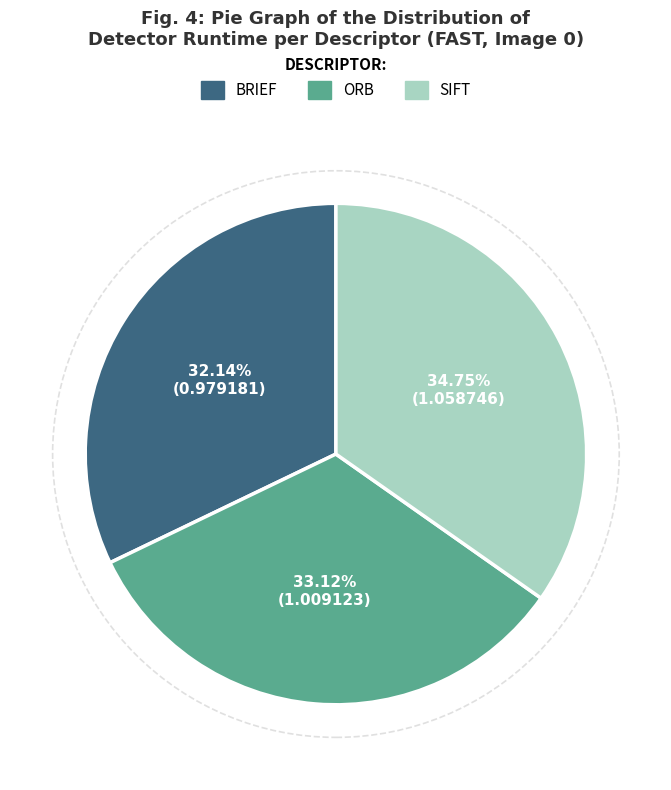

To the nearest percent, what is the difference between the ORB and SIFT slice percentages?

2%